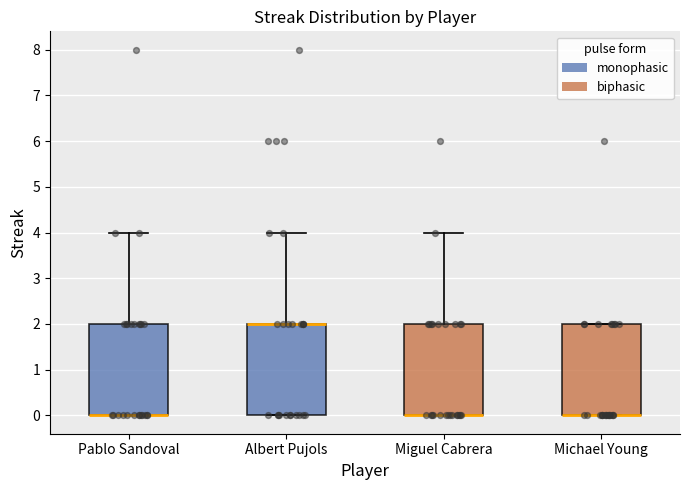

Where is the upper edge of the box for Michael Young on the y-axis? The values are not printed on the chart, so give them approximately, as read against the axis.

2